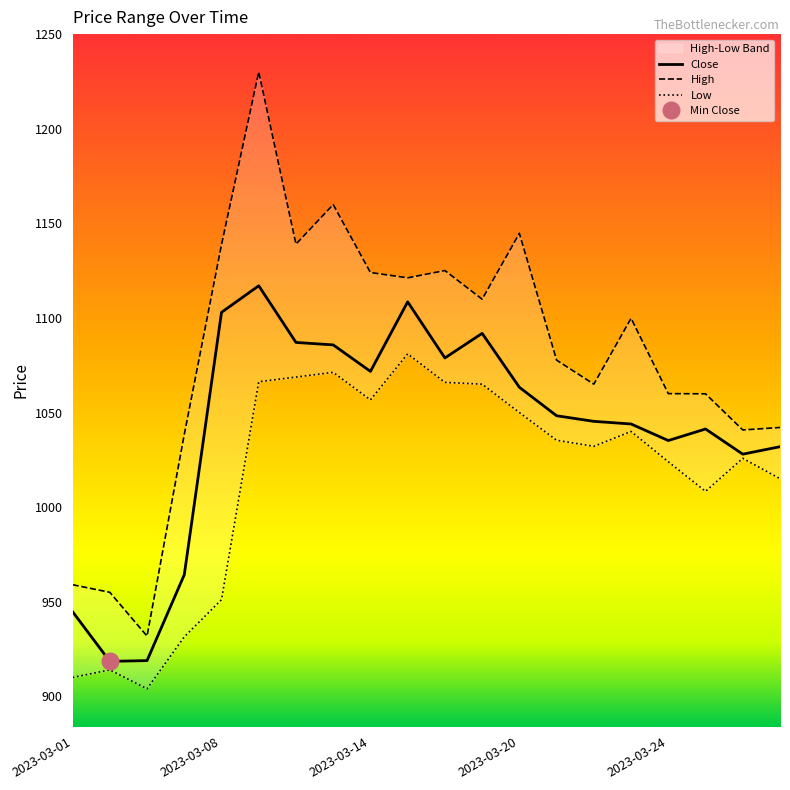

True or false: High and Low intersect in this chart.

False